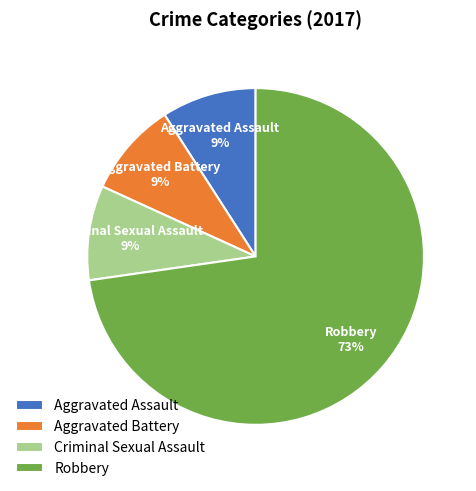

Do Robbery and Aggravated Battery together represent more than half of the pie?

Yes